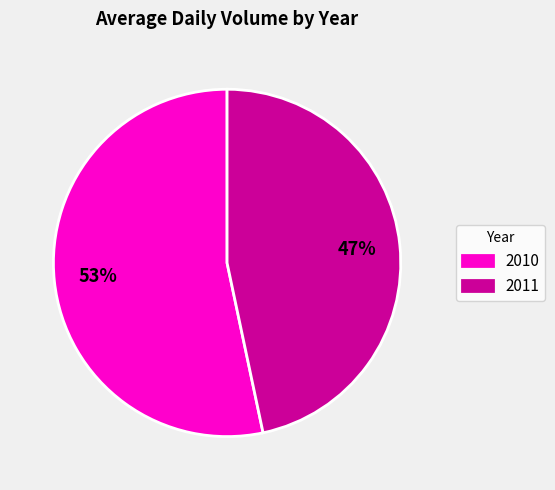

What is the smallest slice in the pie chart?

2011